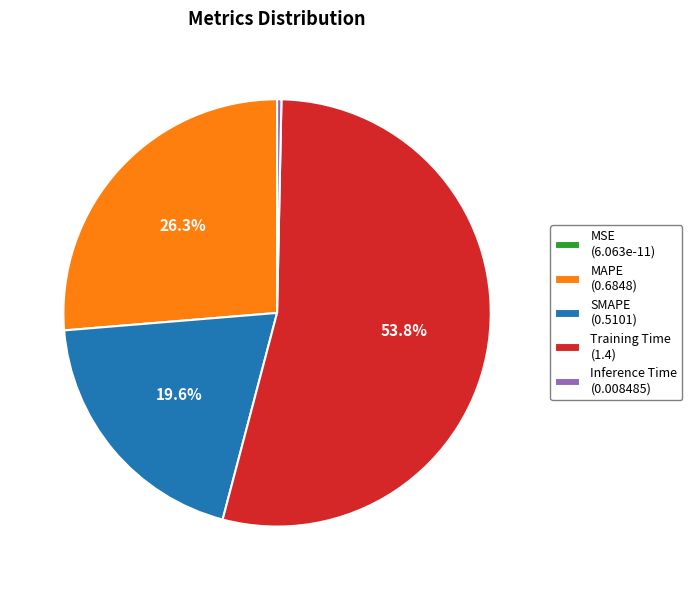

Is the sum of Inference Time (0.008485) and MAPE (0.6848) greater than half?

No